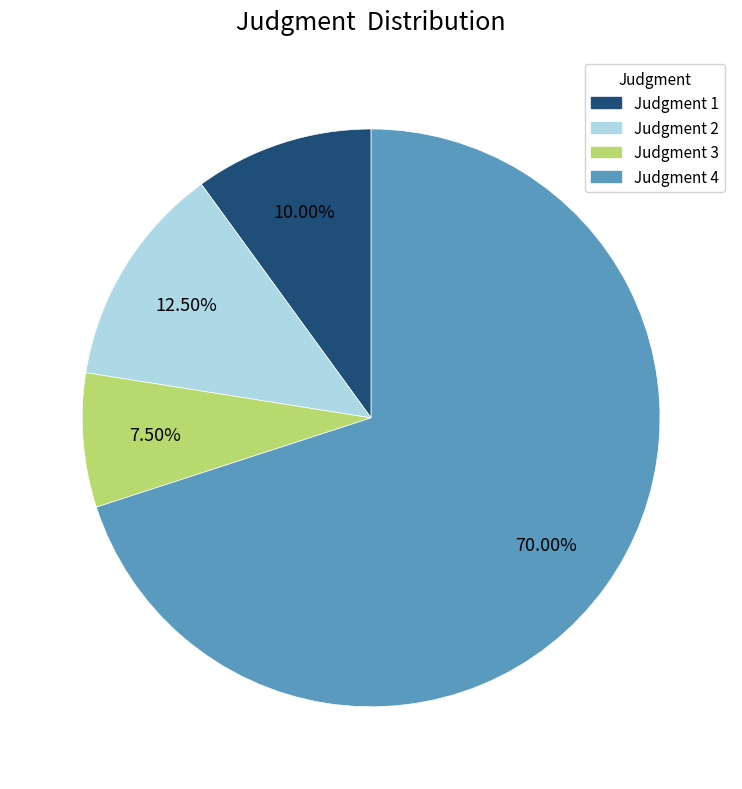

Count the number of slices in the pie.

4